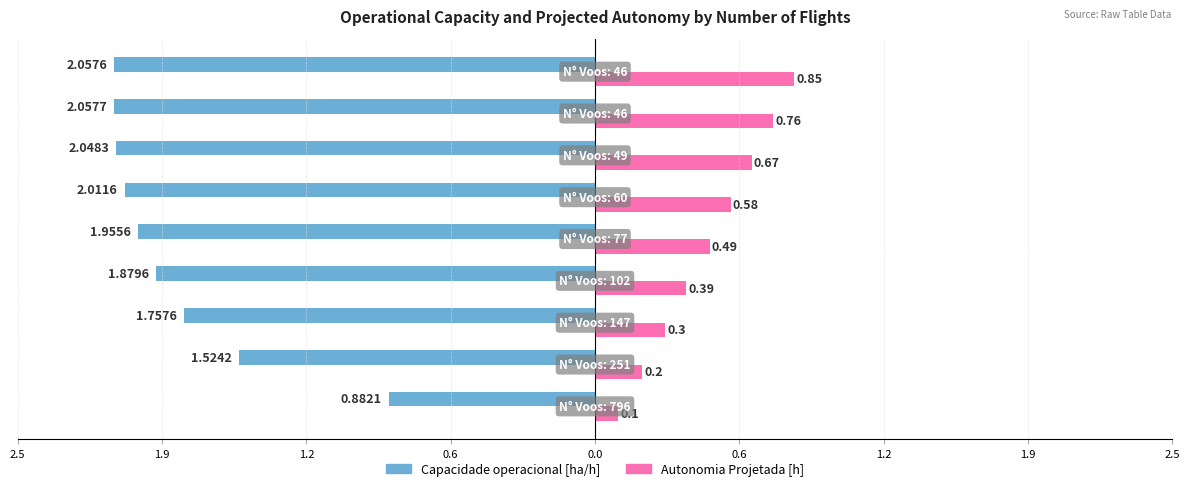

Reading left to right, transcribe all the data shown in this chart.

Capacidade operacional [ha/h]: -0.9	-1.5	-1.8	-1.9	-2.0	-2.0	-2.0	-2.1	-2.1
Autonomia Projetada [h]: 0.1	0.2	0.3	0.4	0.5	0.6	0.7	0.8	0.8